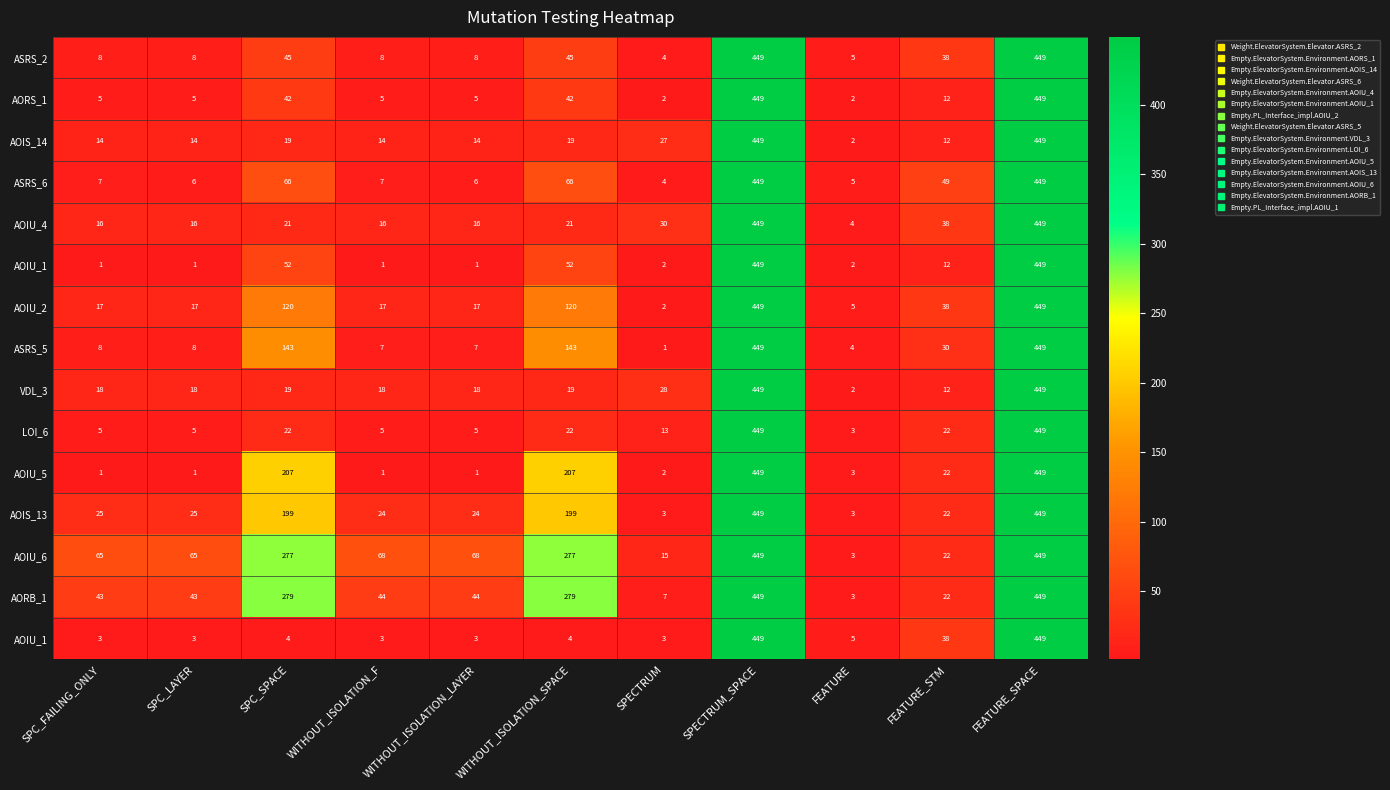

What is the total value across all series at FEATURE?

51